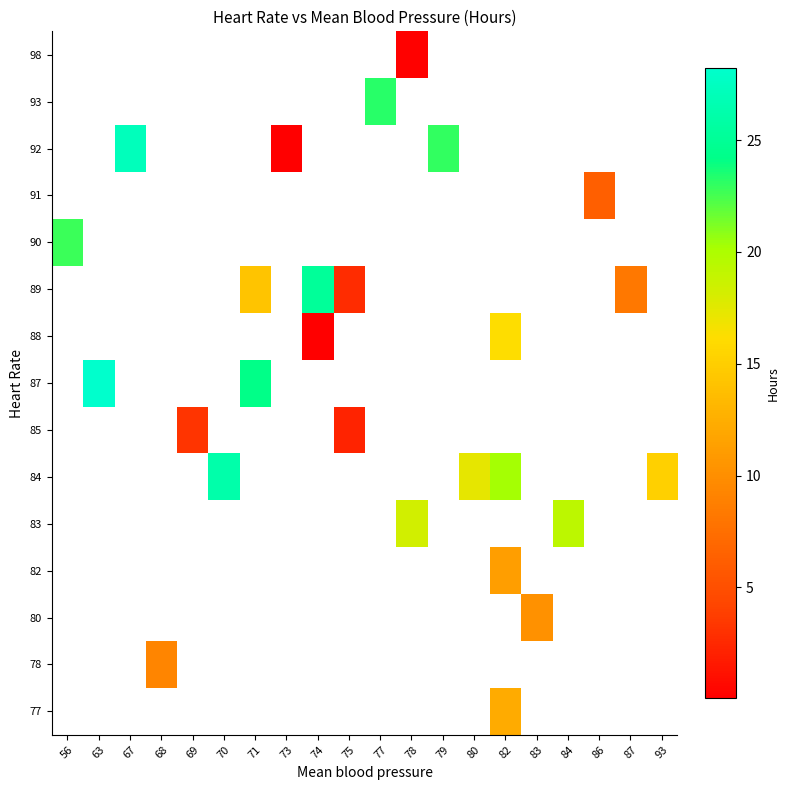

How many values in row_5 are above zero?

4